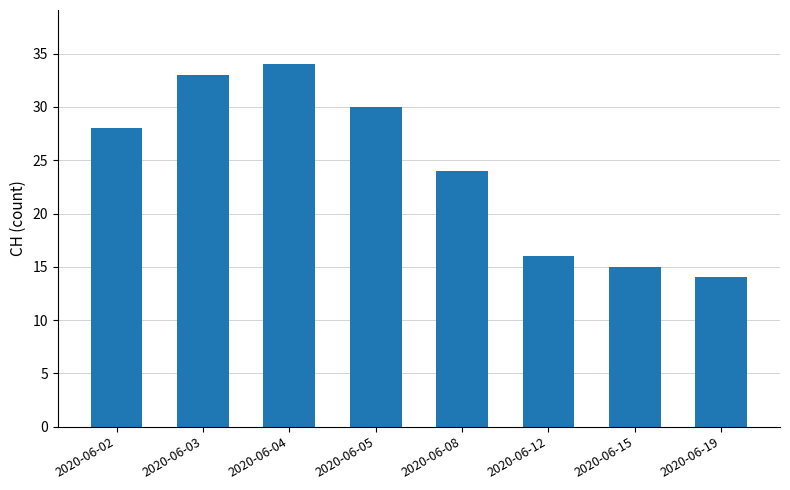

List the labels in order of value, smallest first.

2020-06-19, 2020-06-15, 2020-06-12, 2020-06-08, 2020-06-02, 2020-06-05, 2020-06-03, 2020-06-04